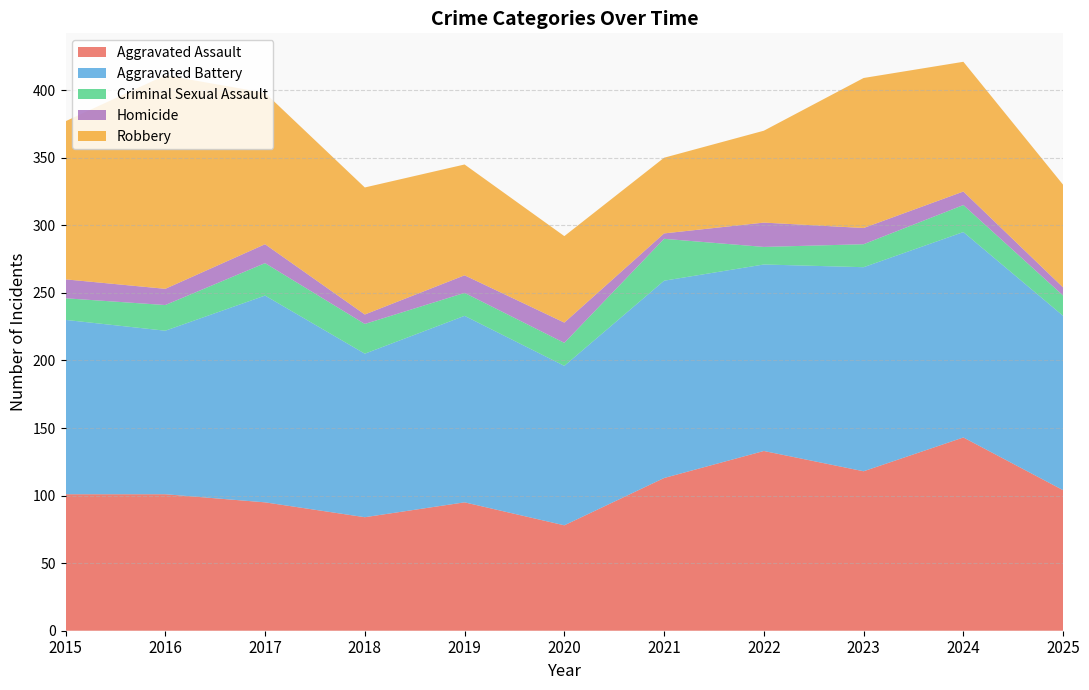

Reading left to right, transcribe all the data shown in this chart.

Aggravated Assault: 101	101	95	84	95	78	113	133	118	143	104
Aggravated Battery: 129	121	153	121	138	118	146	138	151	152	129
Criminal Sexual Assault: 16	19	24	22	17	17	31	13	17	20	15
Homicide: 14	12	14	7	13	15	4	18	12	10	6
Robbery: 117	158	112	94	82	64	56	68	111	96	76